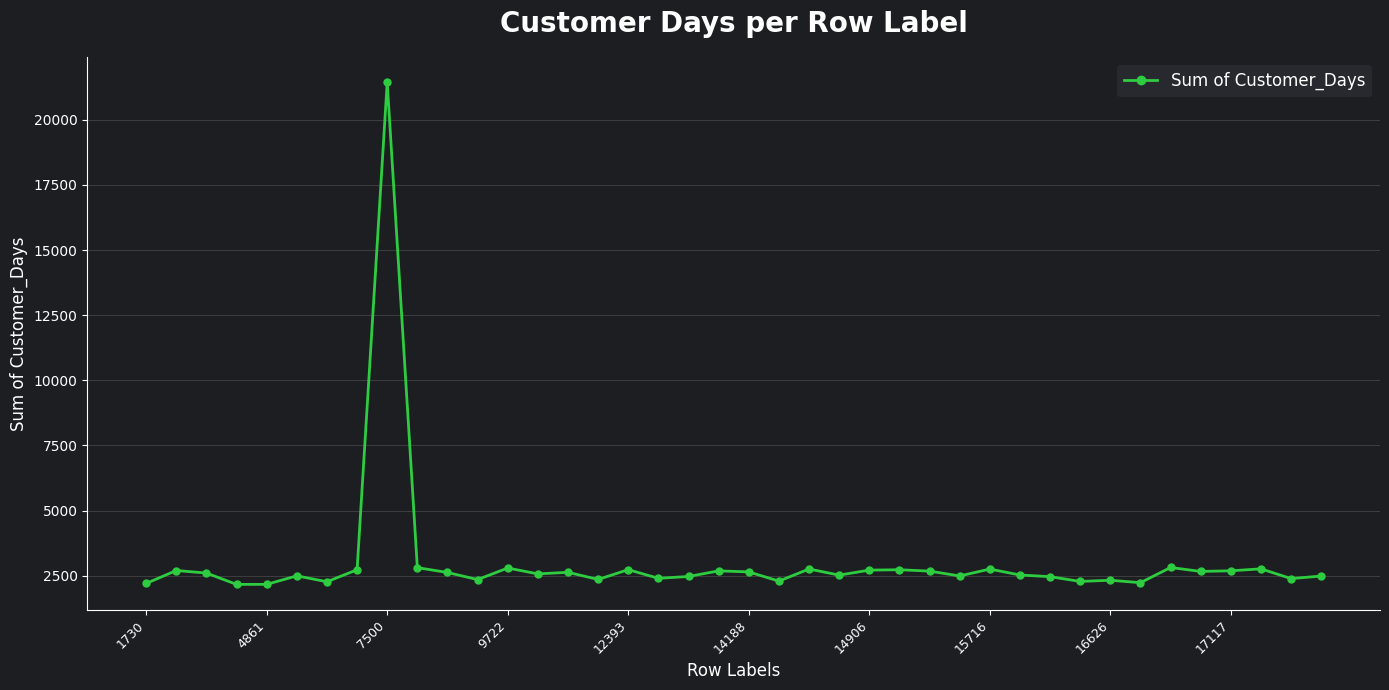

What is the greatest value displayed?

21450